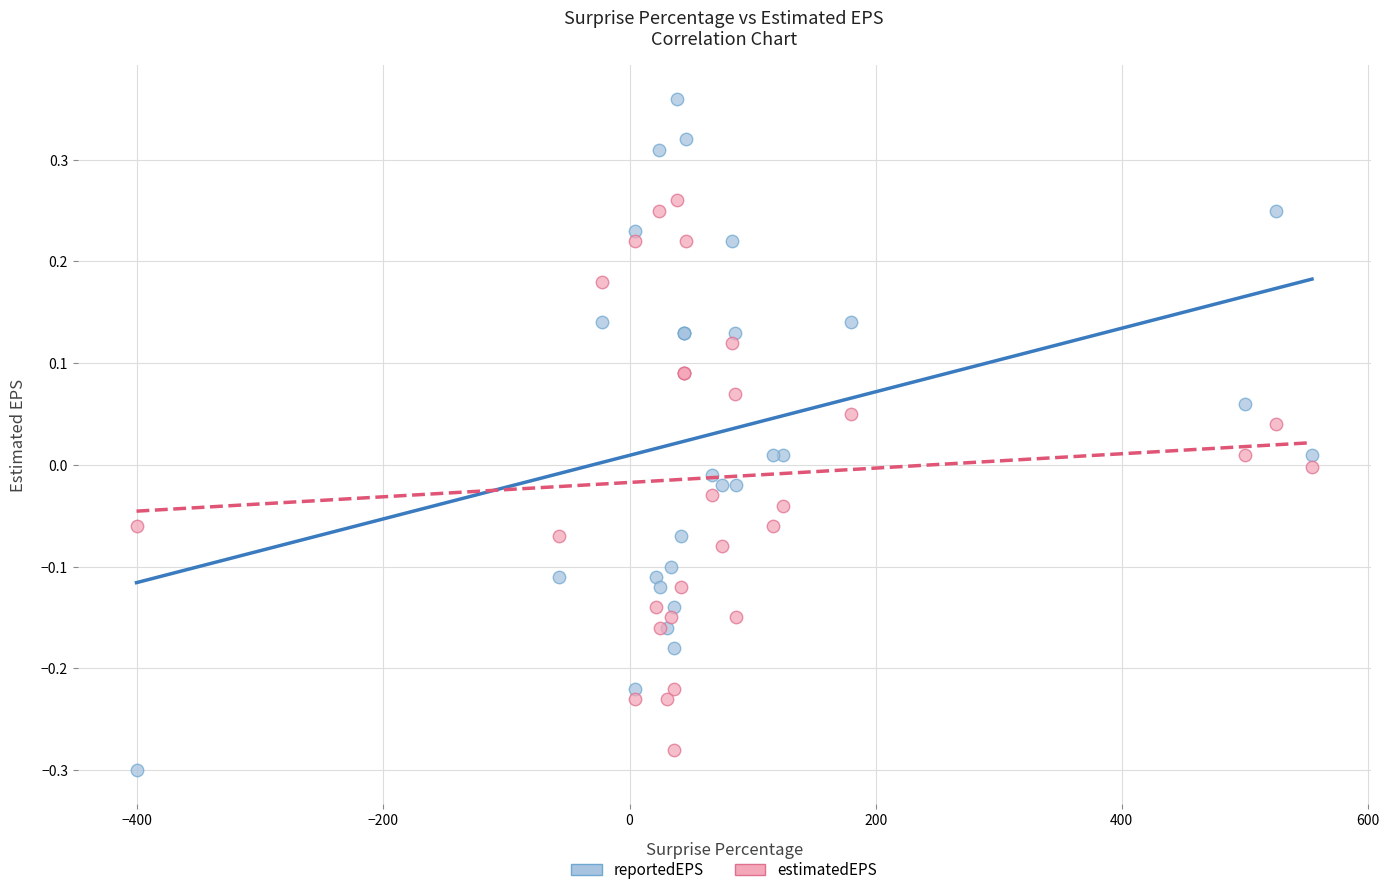

Which series has the largest Y range (max minus min)?

reportedEPS